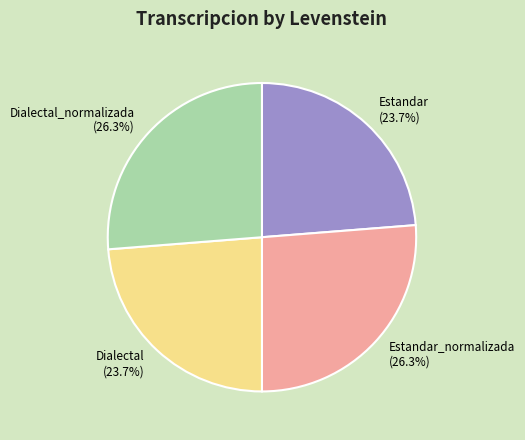

How many segments does this pie chart have?

4